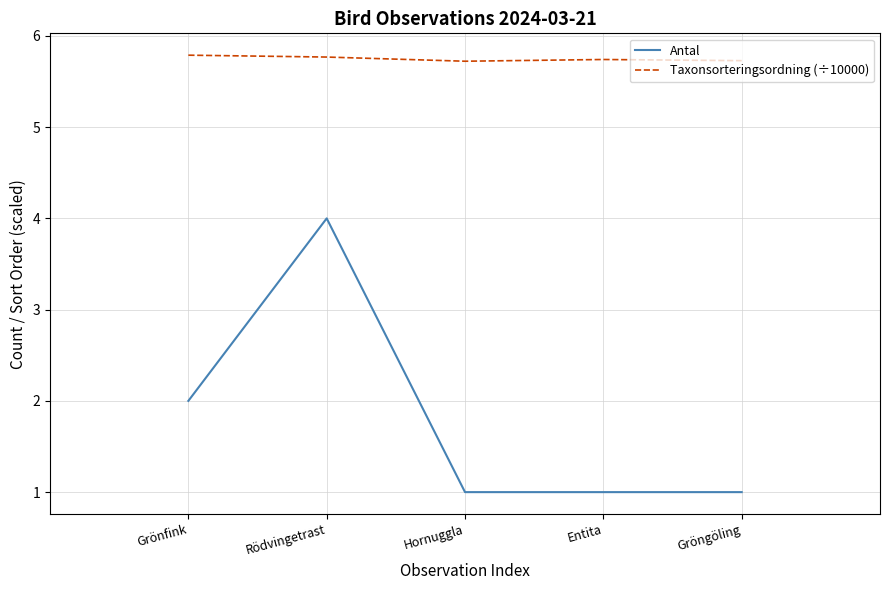

List the series in order of their overall mean, highest first.

Taxonsorteringsordning (÷10000), Antal